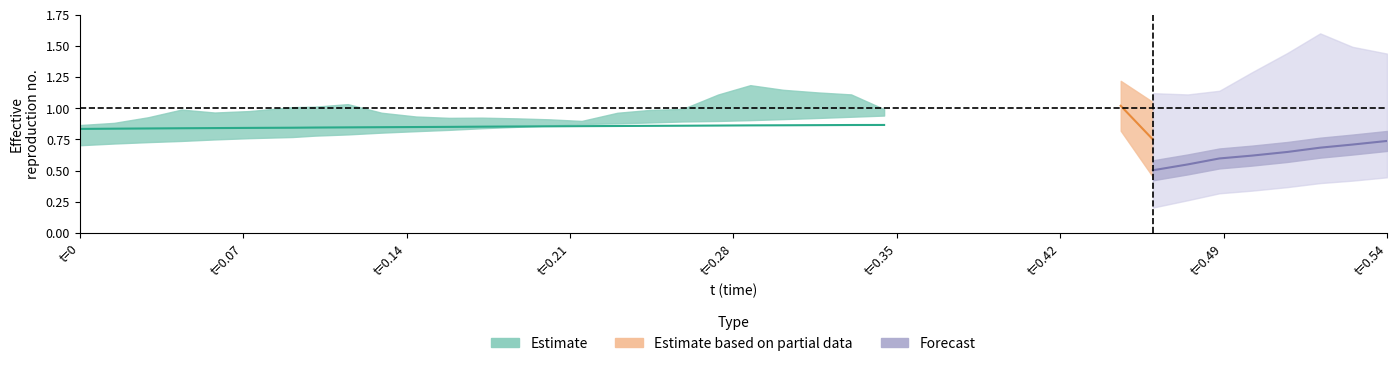

At how many categories does at least one series exceed 0?

40